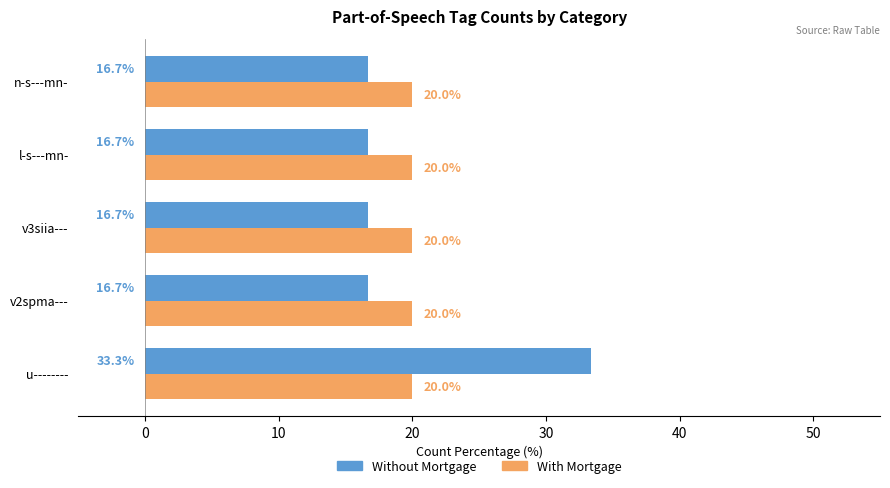

The value of Without Mortgage at l-s---mn- is 16.7. True or false?

True